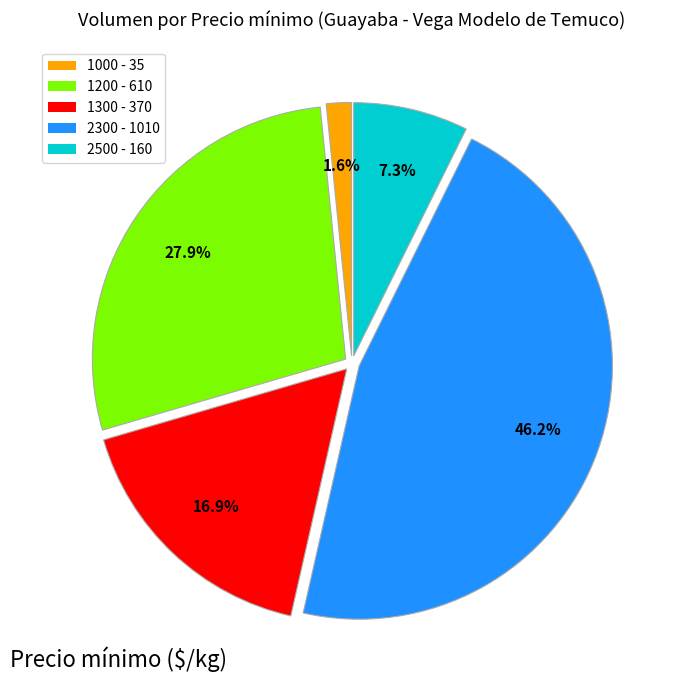

What is the largest slice in the pie chart?

2300